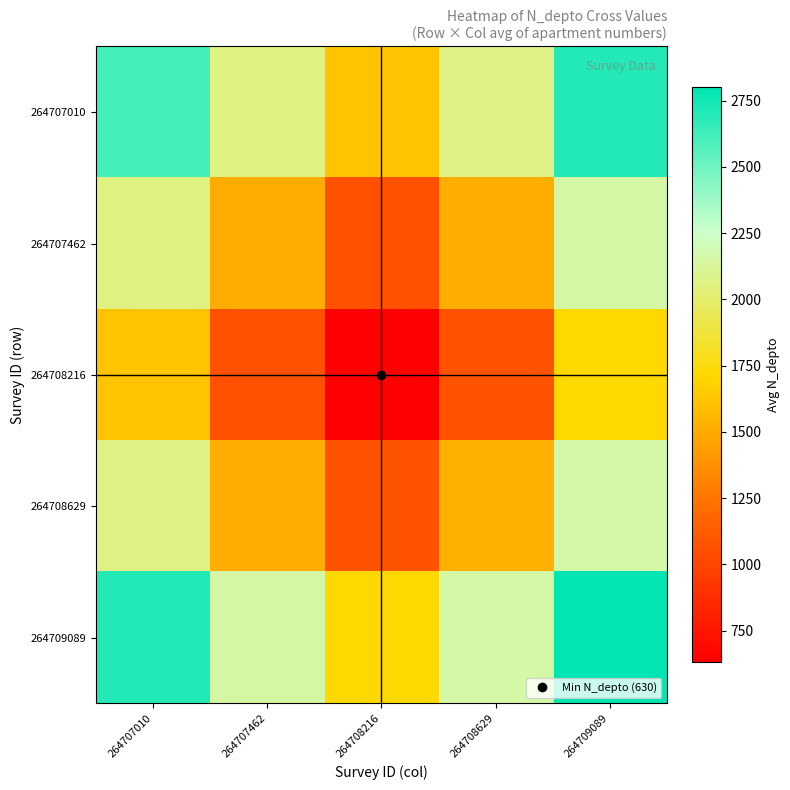

Which series has the largest total across all categories?

264709089